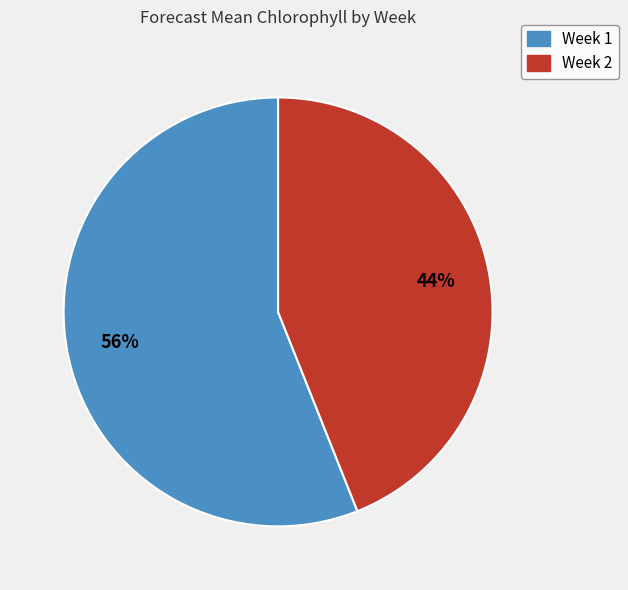

To the nearest percent, what is the average slice percentage?

50%